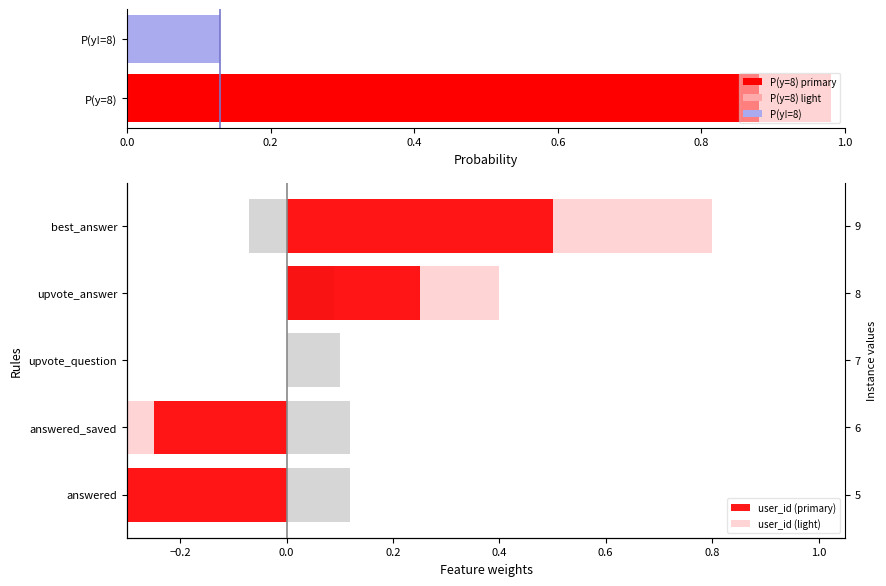

Between upvote_question and answered_saved, which is larger?

upvote_question